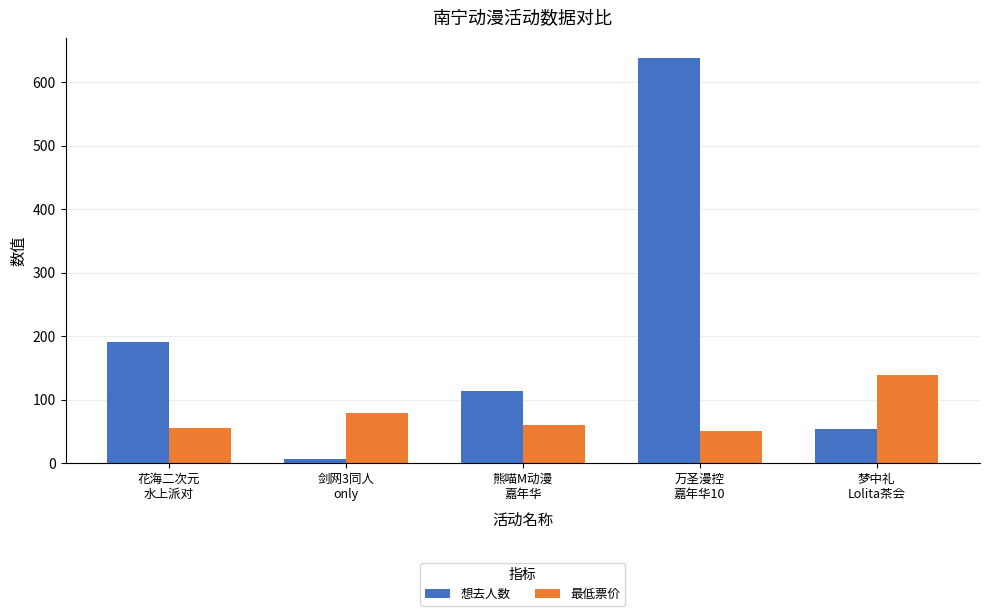

True or false: 想去人数 has a value of 25 at 熊喵M动漫
嘉年华.

False